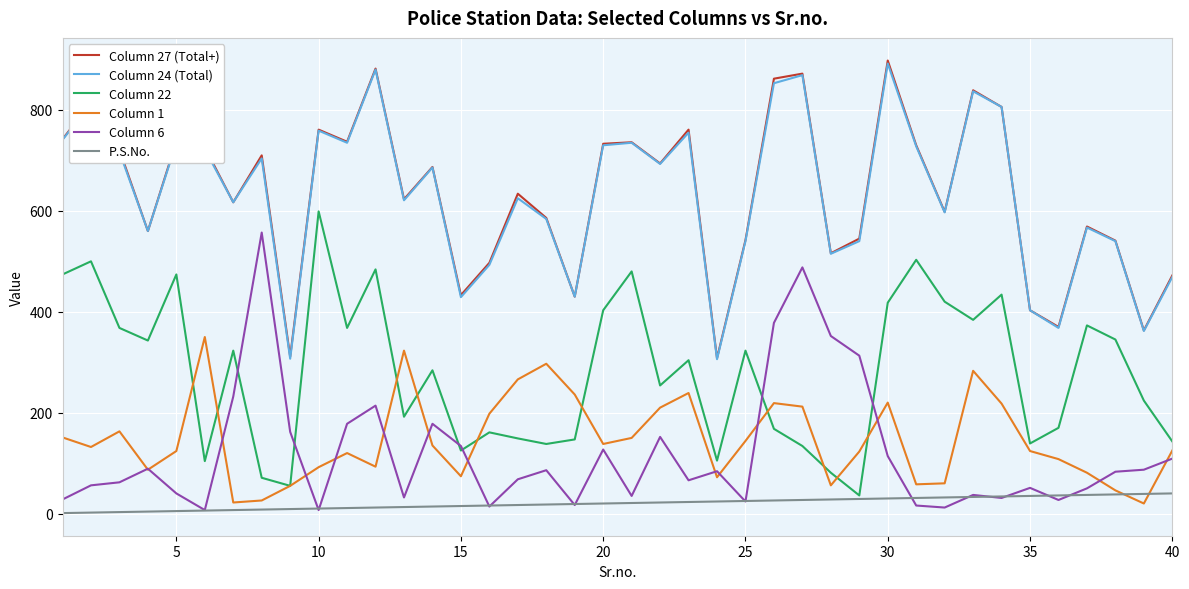

True or false: Column 1 and Column 27 (Total+) cross at least once.

False